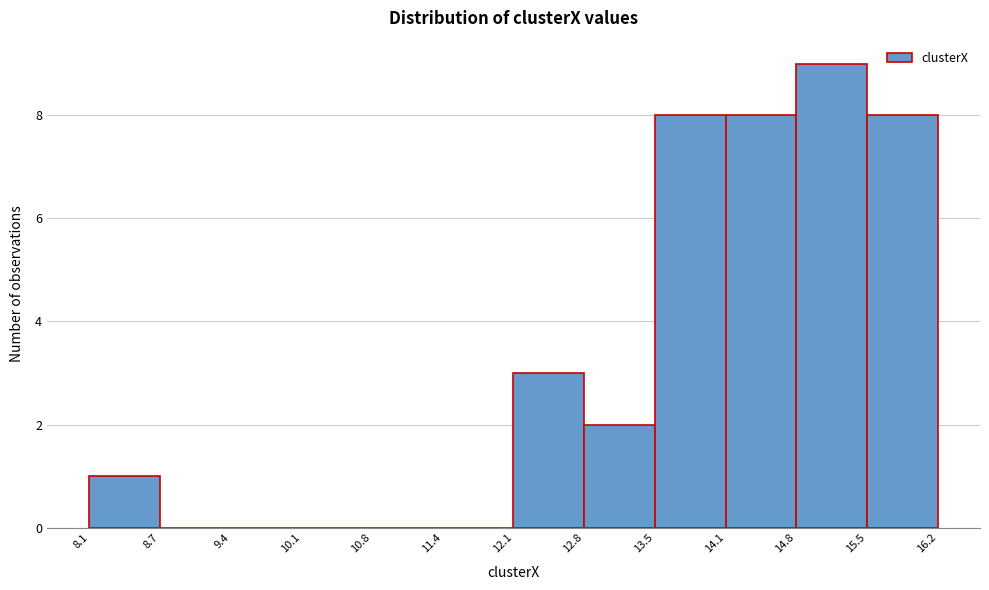

Reading left to right, list every bar in this chart as the range it spans on the x-axis followed by its height. The values are not printed on the chart, so give them approximately, as read against the axis.

8.1 to 8.7: 1
8.7 to 9.4: 0
9.4 to 10.1: 0
10.1 to 10.8: 0
10.8 to 11.4: 0
11.4 to 12.1: 0
12.1 to 12.8: 3
12.8 to 13.5: 2
13.5 to 14.1: 8
14.1 to 14.8: 8
14.8 to 15.5: 9
15.5 to 16.2: 8